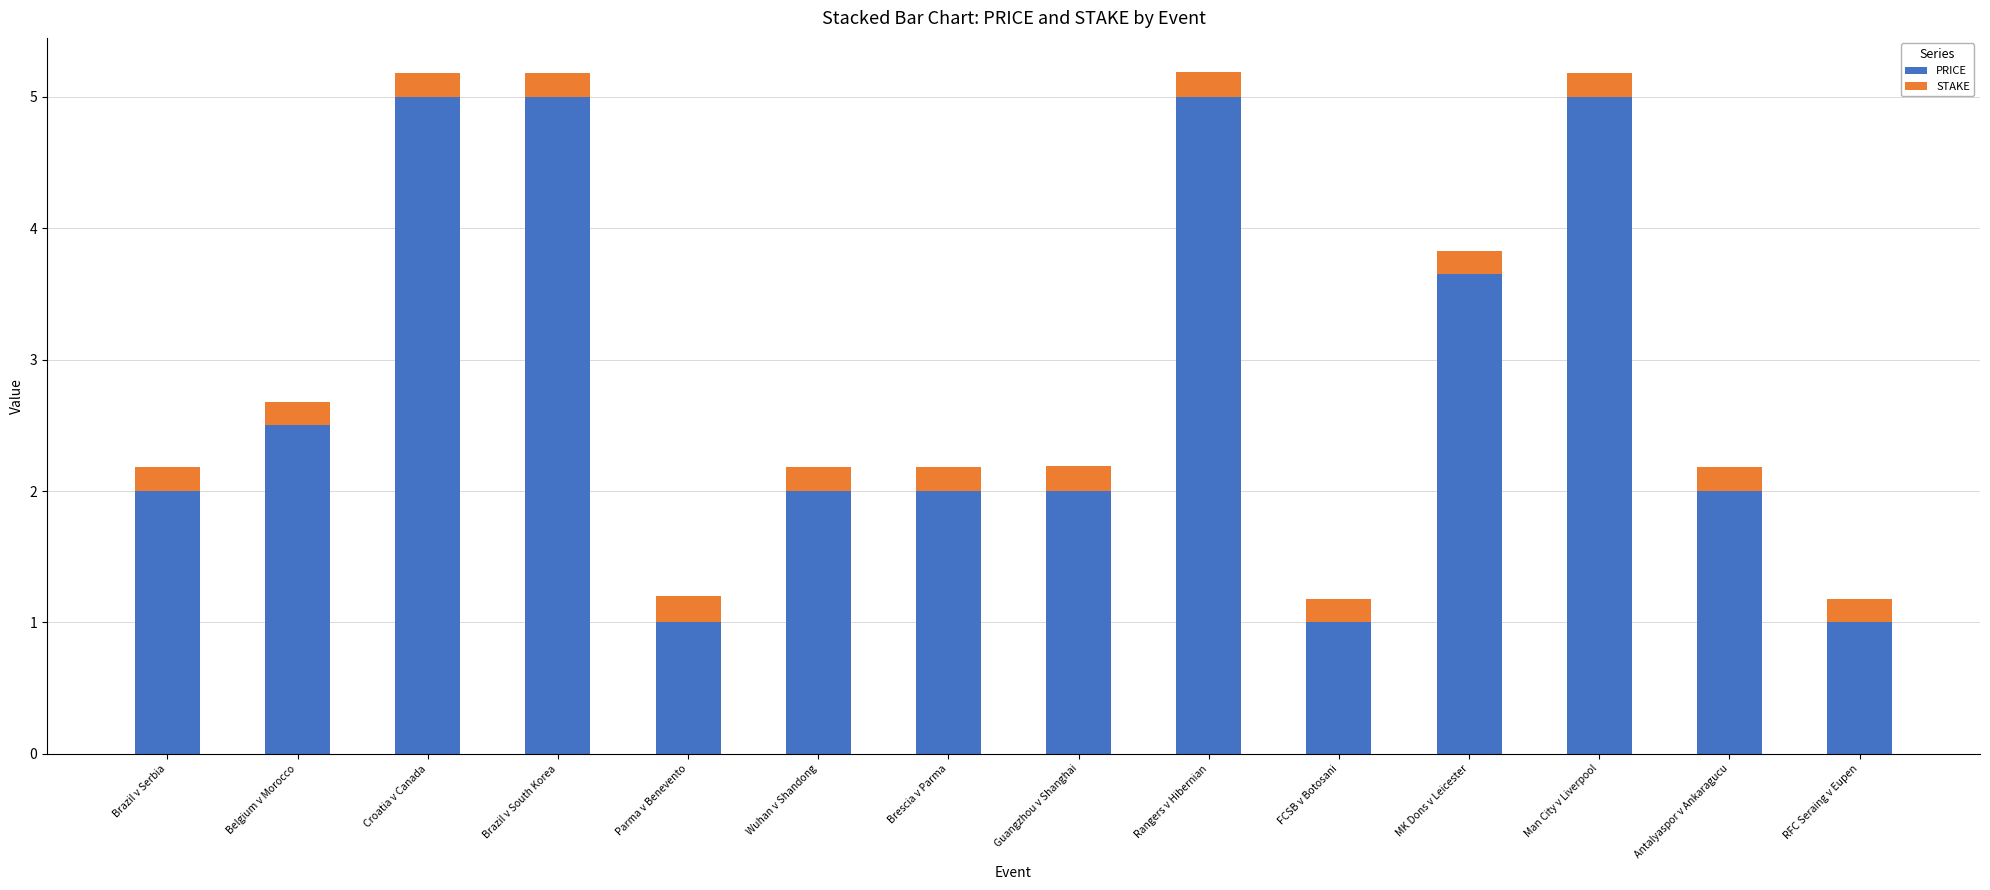

What is the average value of the PRICE series?

2.8